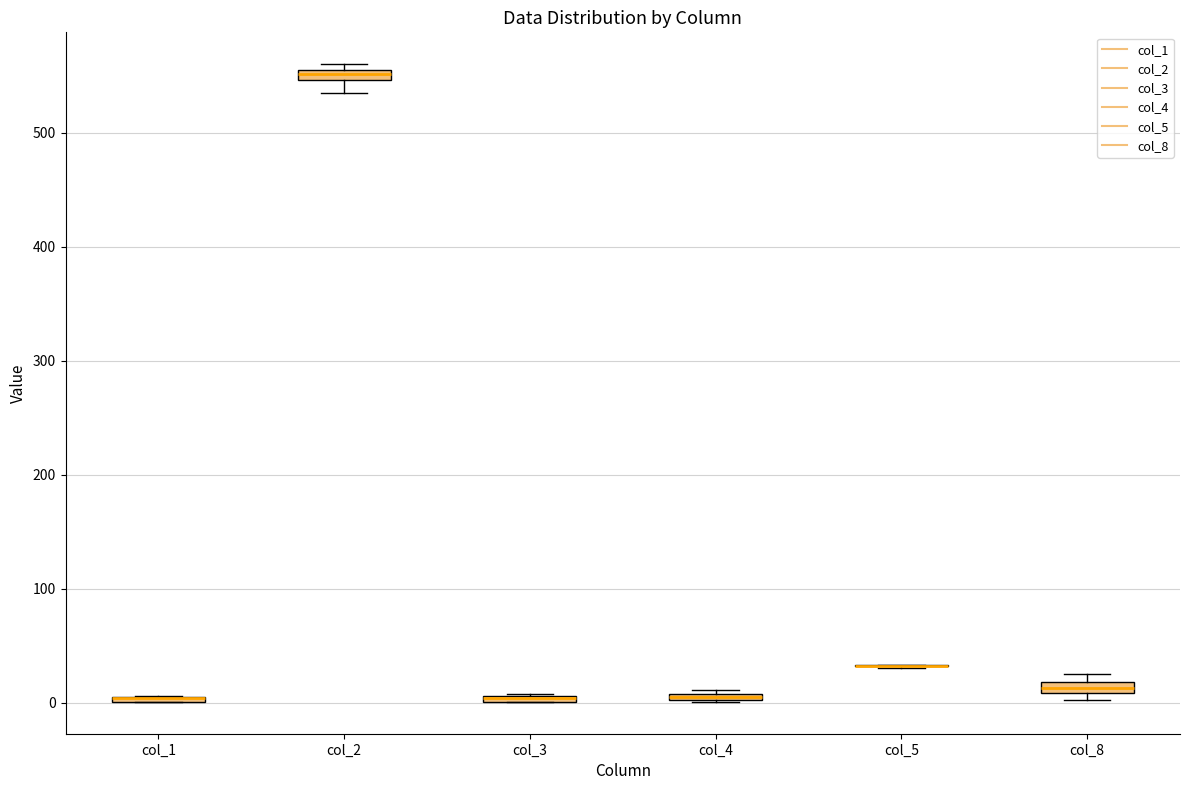

Where is the upper edge of the box for col_1 on the y-axis? The values are not printed on the chart, so give them approximately, as read against the axis.

10